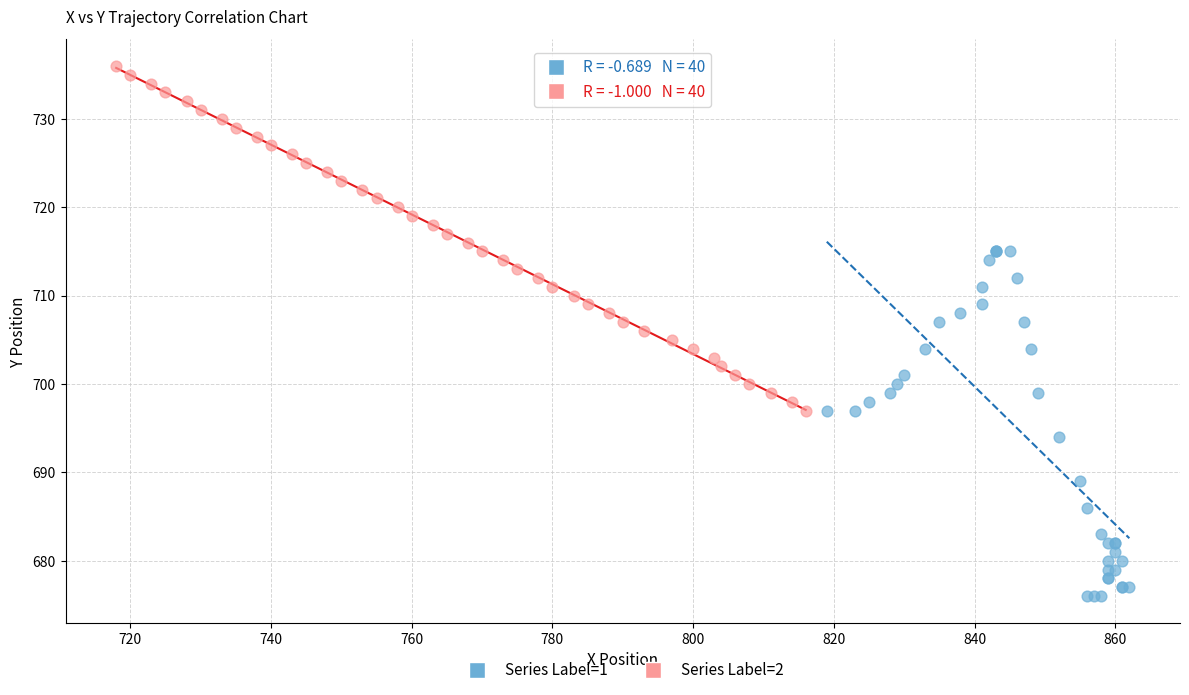

Which series reaches the minimum Y coordinate?

Series Label=1